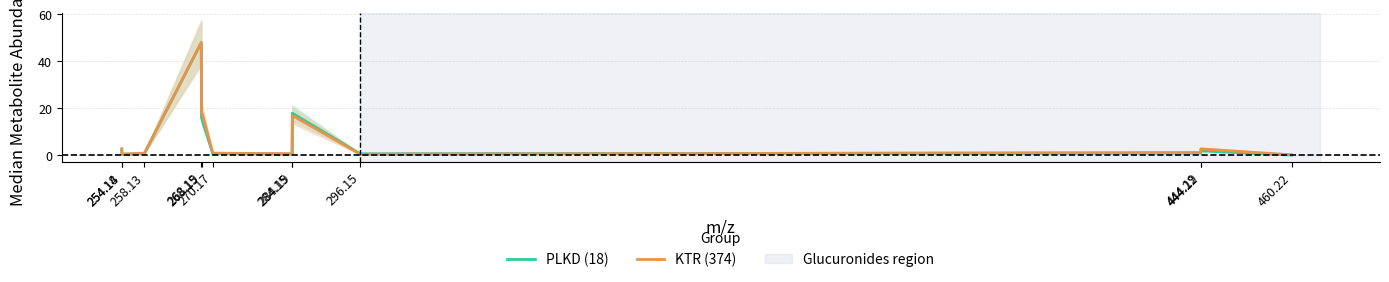

Which category has the highest value in the KTR (374) series?

268.15